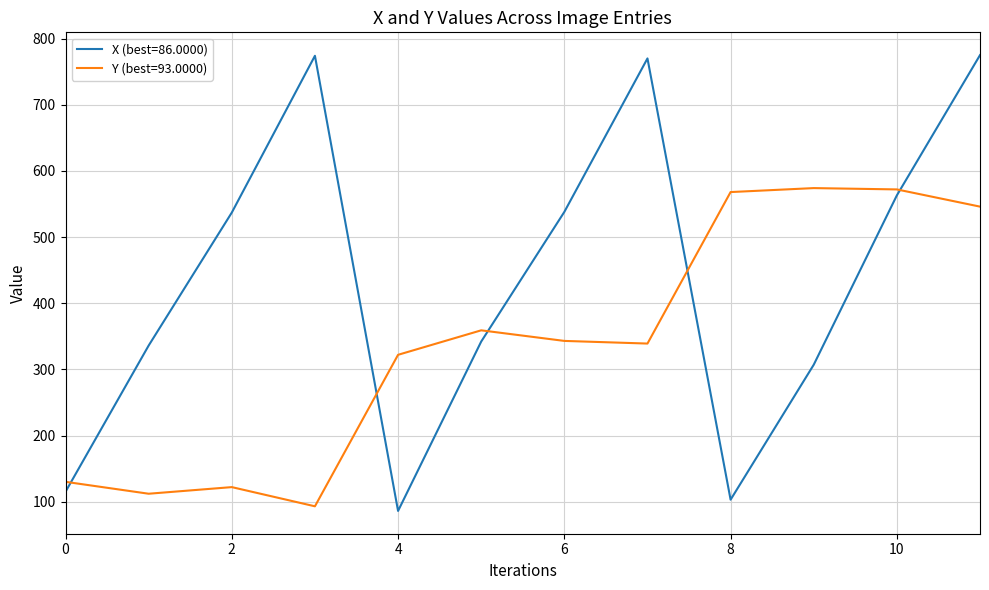

List the series in order of their overall mean, highest first.

X (best=86.0000), Y (best=93.0000)